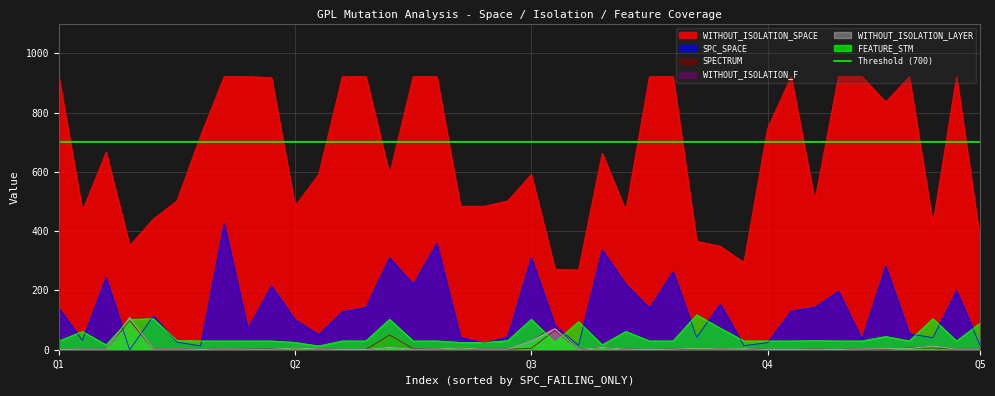

True or false: WITHOUT_ISOLATION_SPACE and WITHOUT_ISOLATION_F intersect in this chart.

False